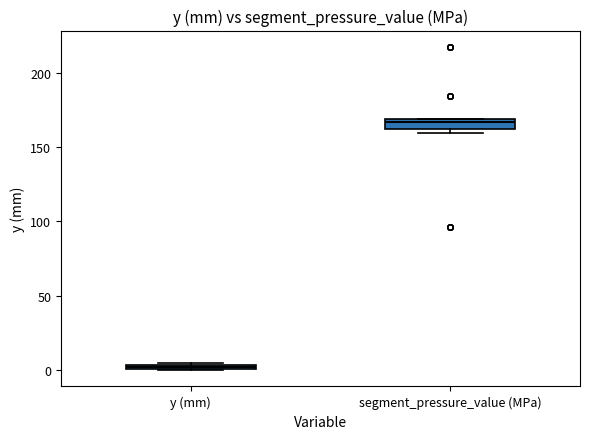

Where is the lower edge of the box for y (mm) on the y-axis? The values are not printed on the chart, so give them approximately, as read against the axis.

0